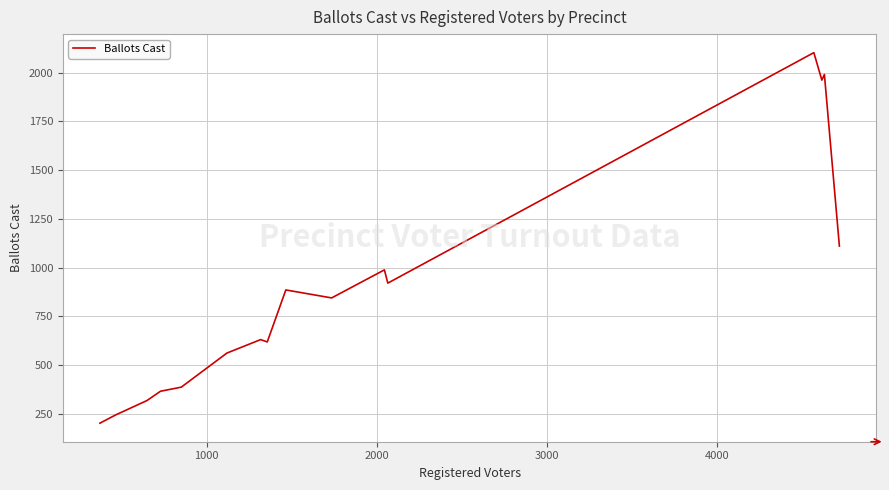

Reading left to right, list all the values displayed in this chart.

201	244	317	365	386	561	630	618	885	844	988	920	2103	1962	1991	1110